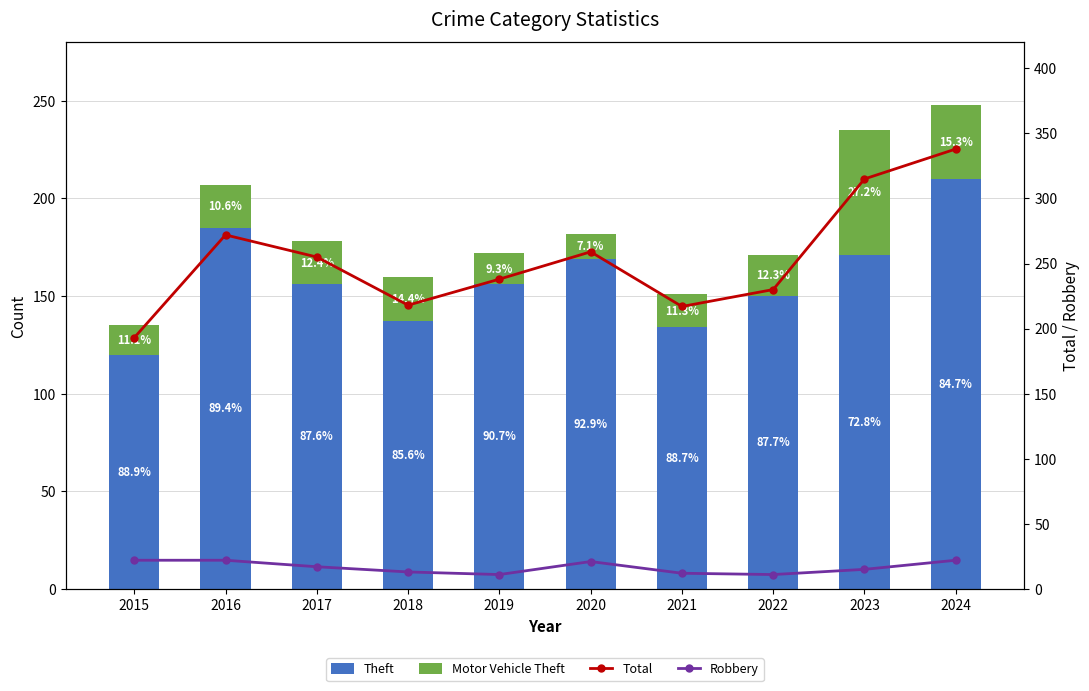

At which label does Motor Vehicle Theft first exceed 22?

2018